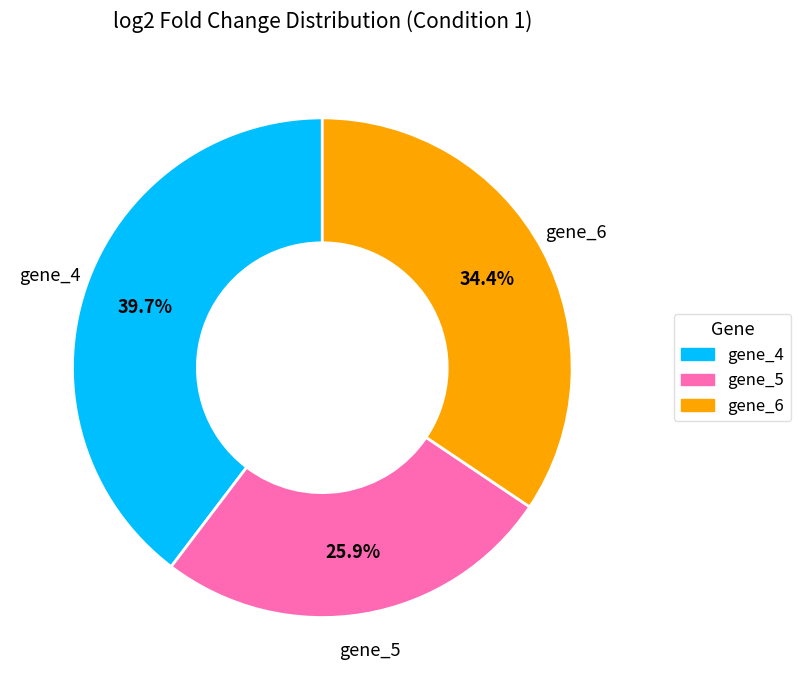

True or false: gene_6 accounts for 34% of the total.

True